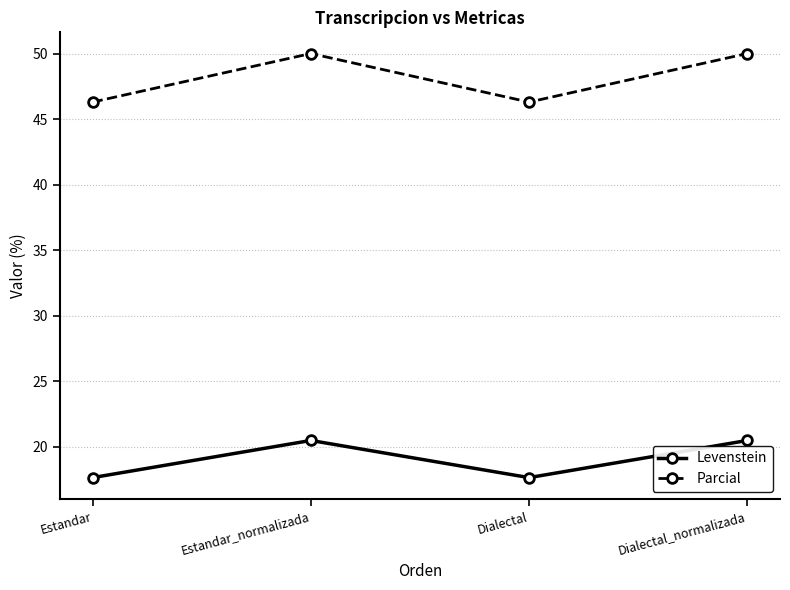

What is the total value across all series at Estandar_normalizada?

70.5